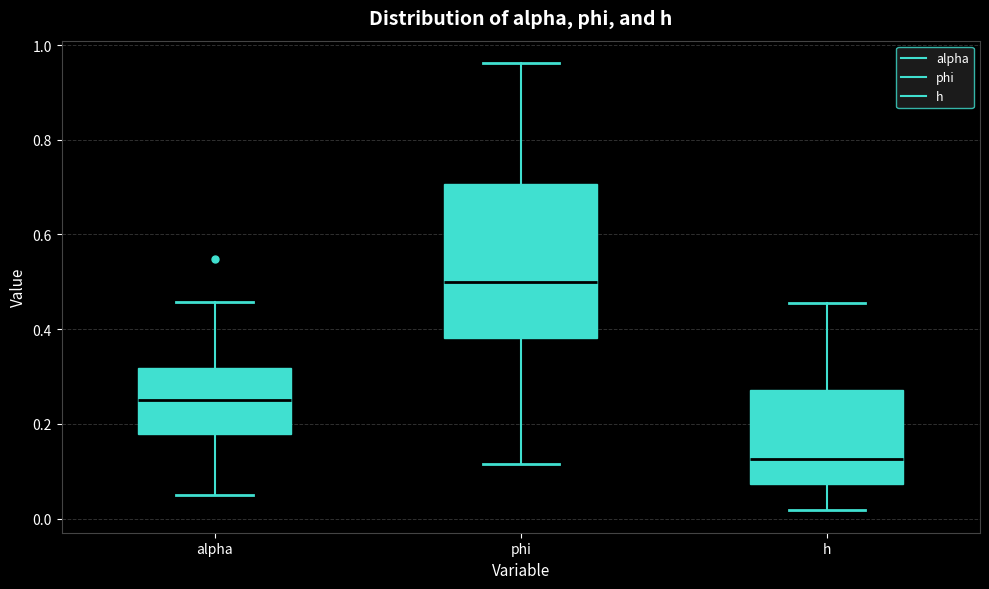

Where does the lower whisker of the box for h end on the y-axis? The values are not printed on the chart, so give them approximately, as read against the axis.

0.02